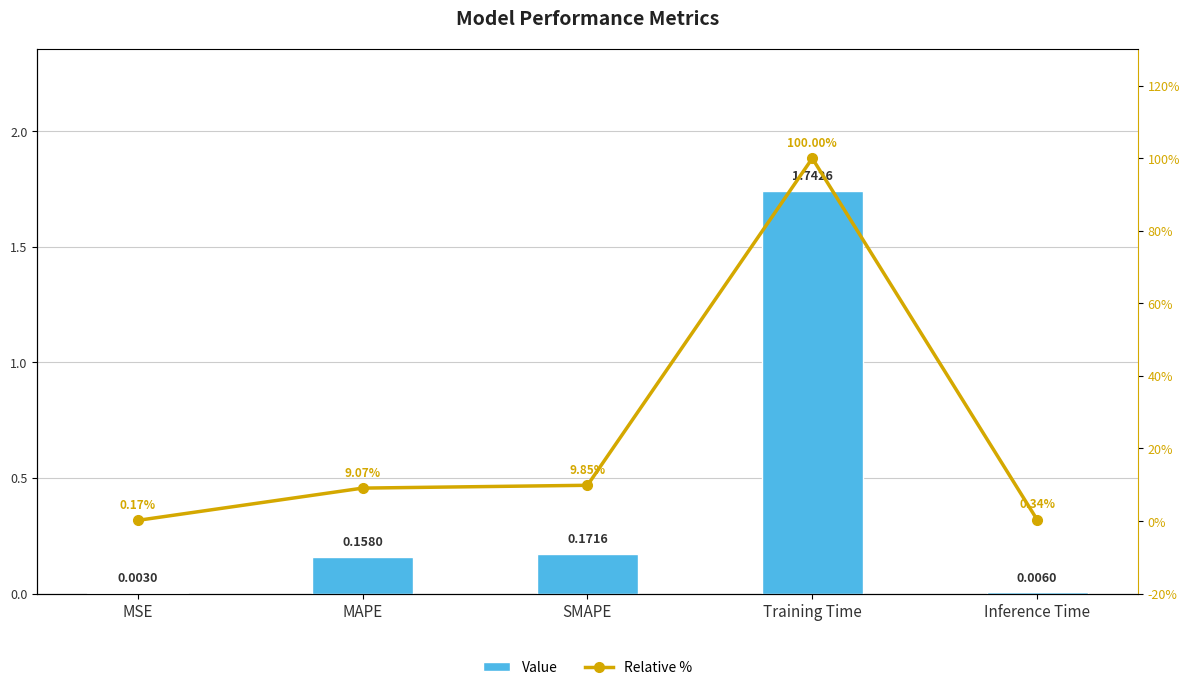

Where is Value nearest to the value 0?

MSE